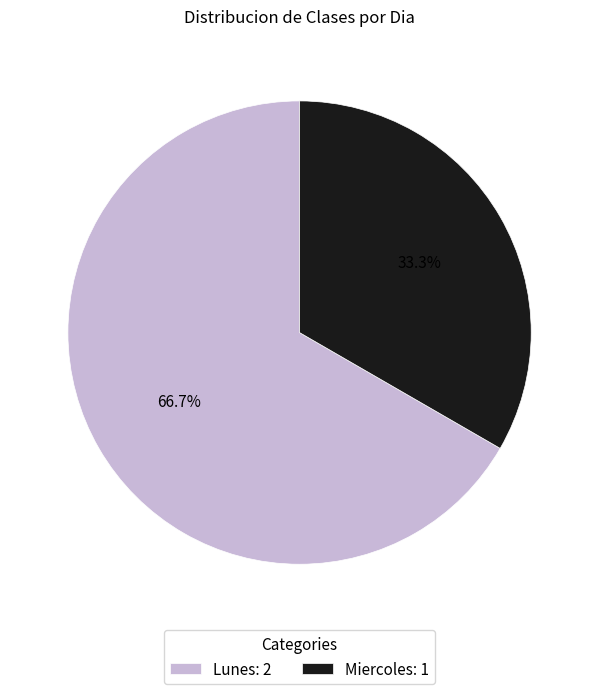

Rank the categories by value from highest to lowest.

Lunes, Miercoles